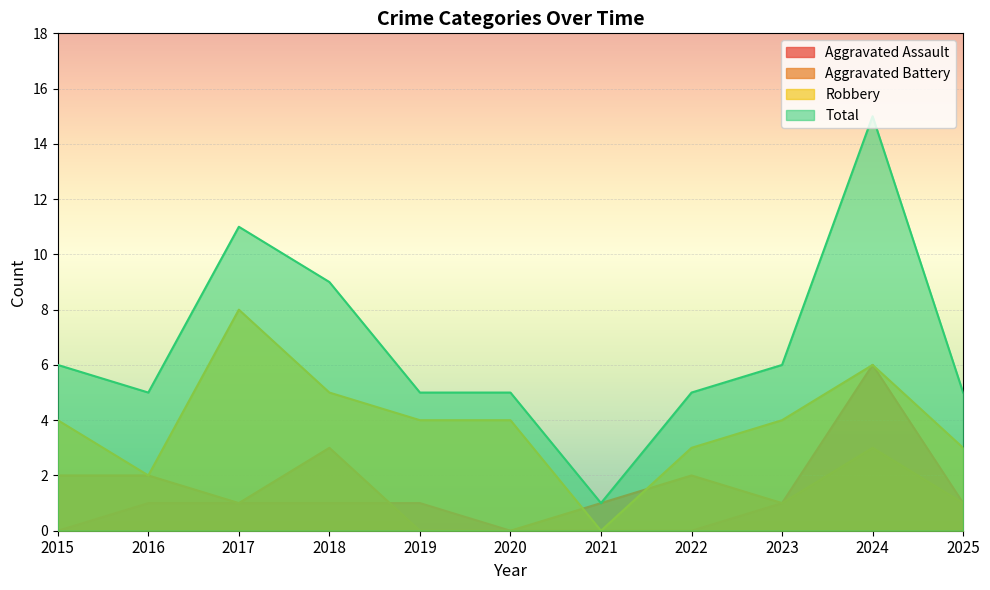

True or false: Total has more than 2 points higher than both neighbors.

False